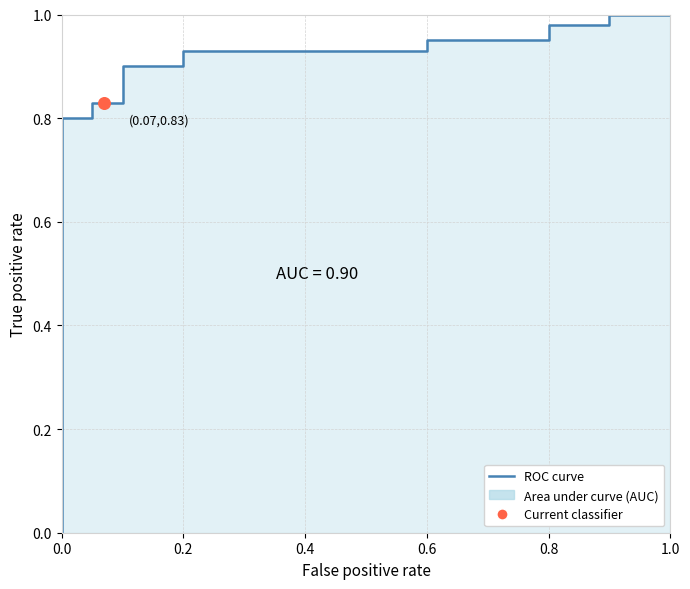

What is the change in value from 0.2 to 0.8?

+0.1